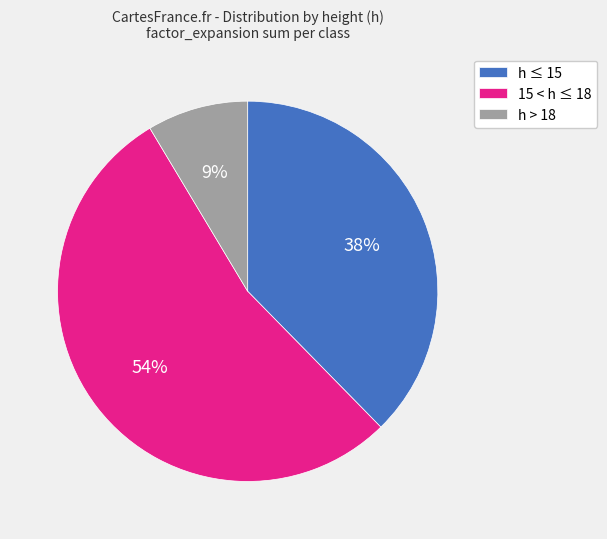

True or false: h > 18 accounts for 1% of the total.

False